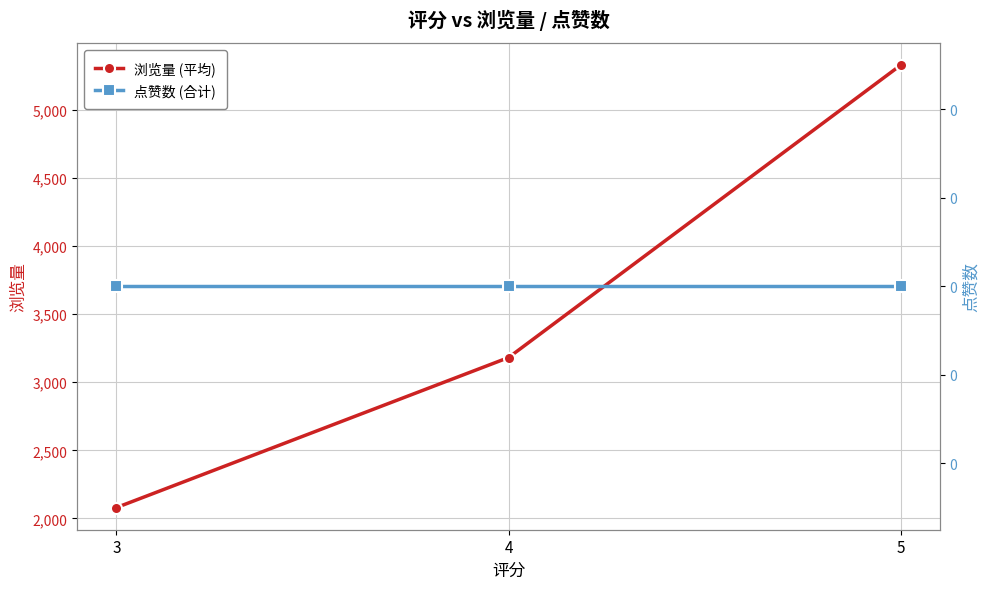

How many series are shown in this chart?

2